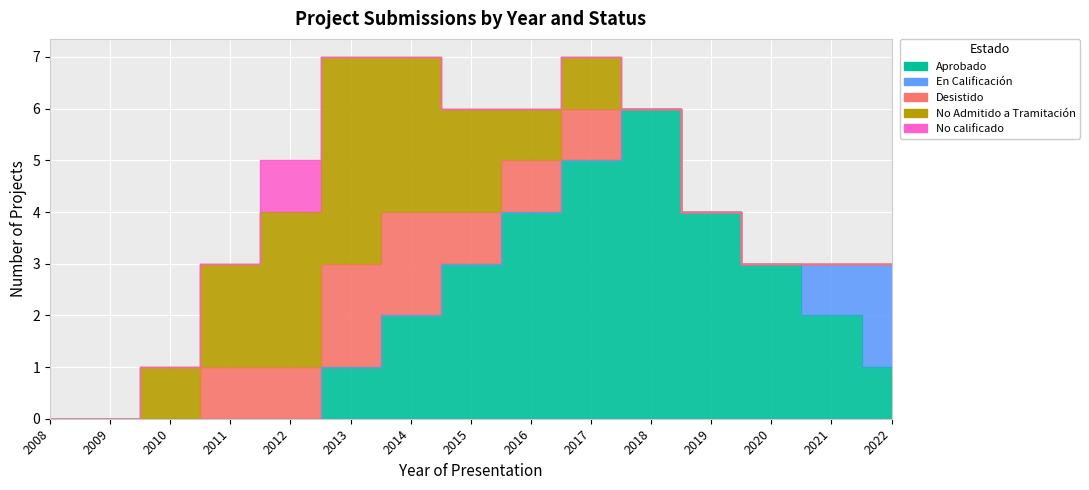

Where is the first local maximum for No calificado?

2012